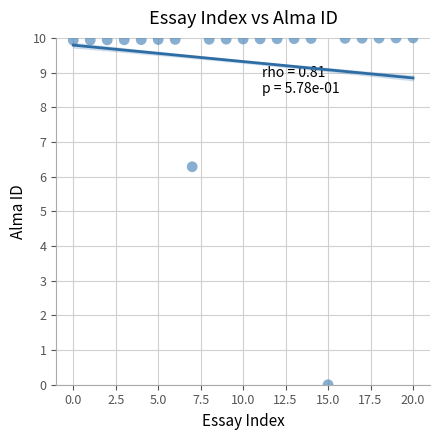

What Y value in the scatter plot is closest to 5?

6.3